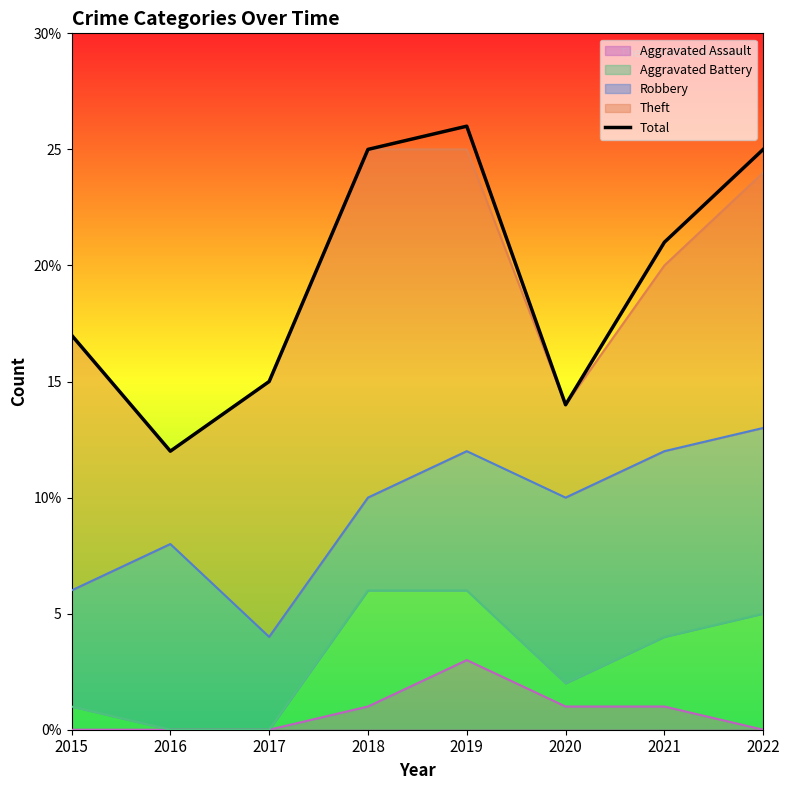

Approximately how many times larger is the value at 2016 compared to 2019?

0.5